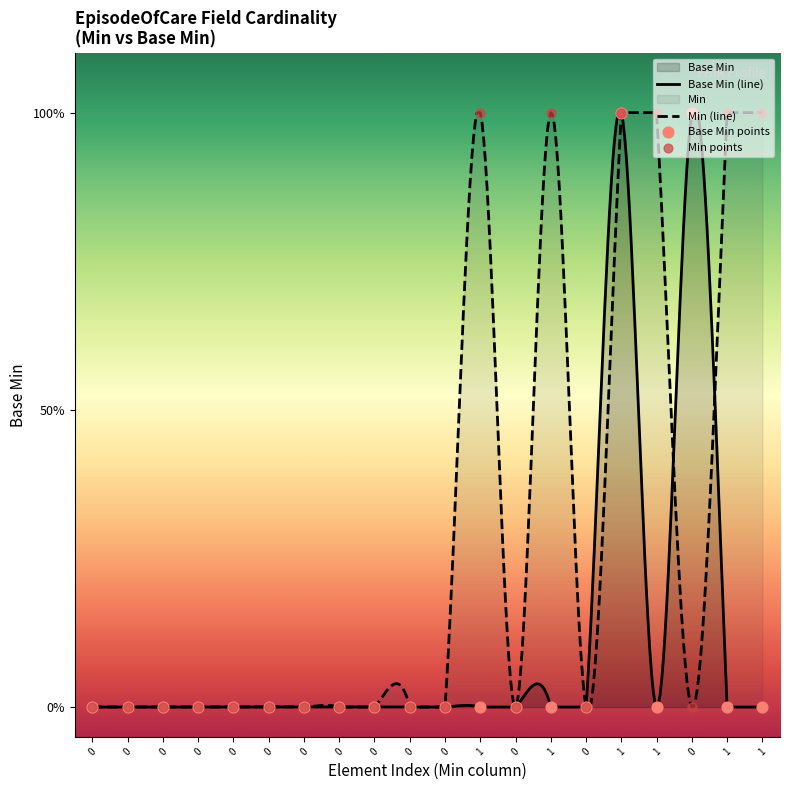

Which has a higher value, 1 or 1?

1